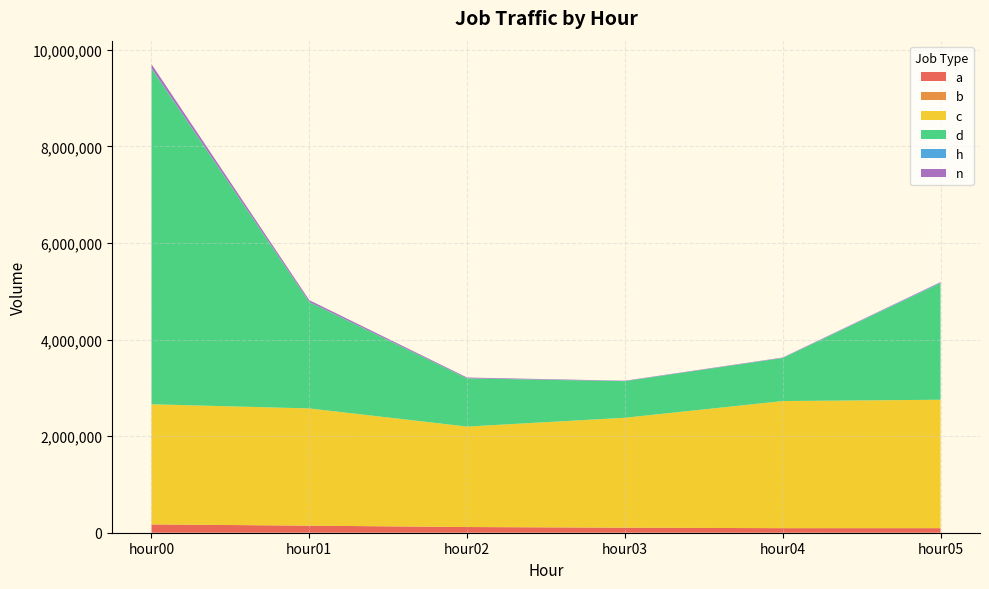

Reading right to left, what are all the values shown in this chart?

a: 94176	93953	104340	117744	146193	171994
b: 354	240	134	108	172	184
c: 2659193	2632295	2276182	2080555	2427343	2487887
d: 2416348	890940	757926	997746	2202330	6950515
h: 9883	3287	2189	2341	3754	11249
n: 10849	7218	6934	15451	36147	82509